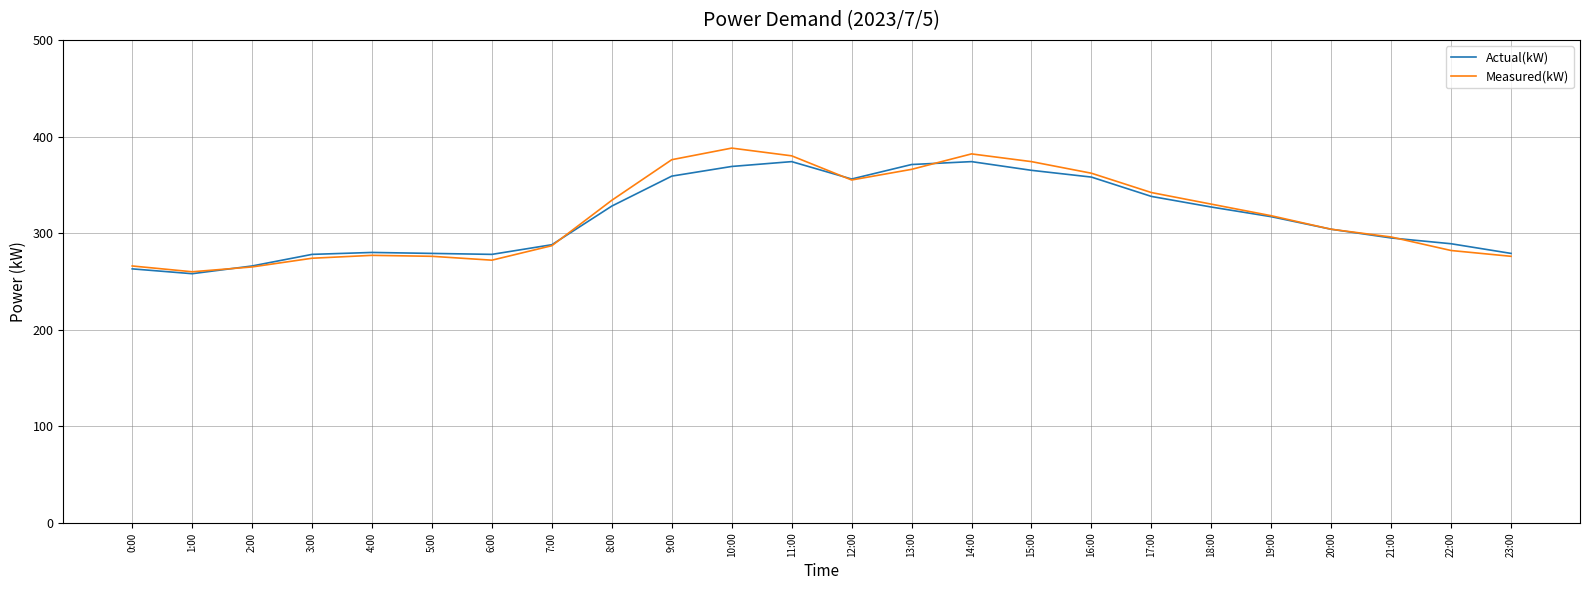

At how many categories does at least one series exceed 272?

21